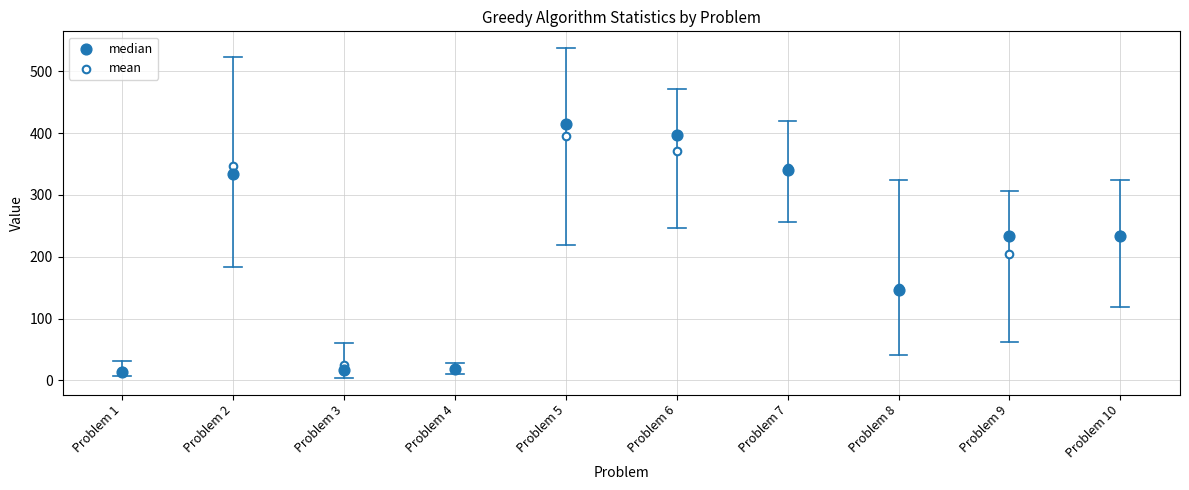

Which series reaches the maximum Y coordinate?

median